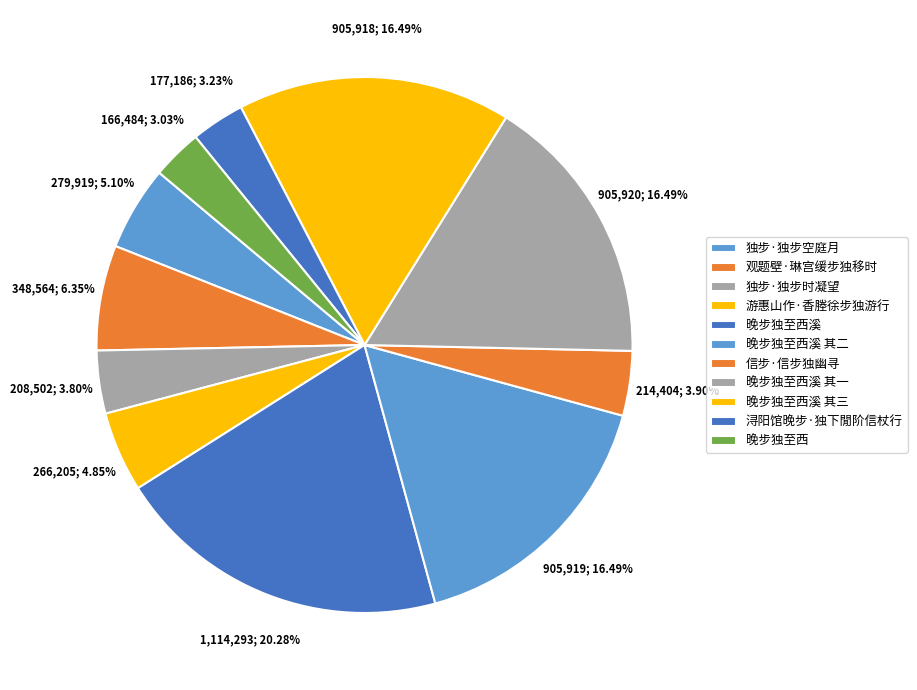

Between 观题壁·琳宫缓步独移时 and 晚步独至西溪 其一, which is larger?

晚步独至西溪 其一